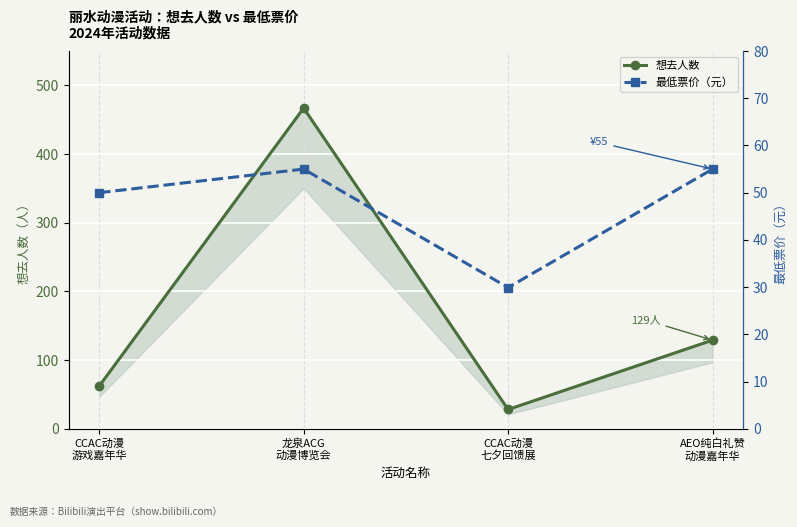

How many interior local valleys does the 最低票价（元） series have?

1